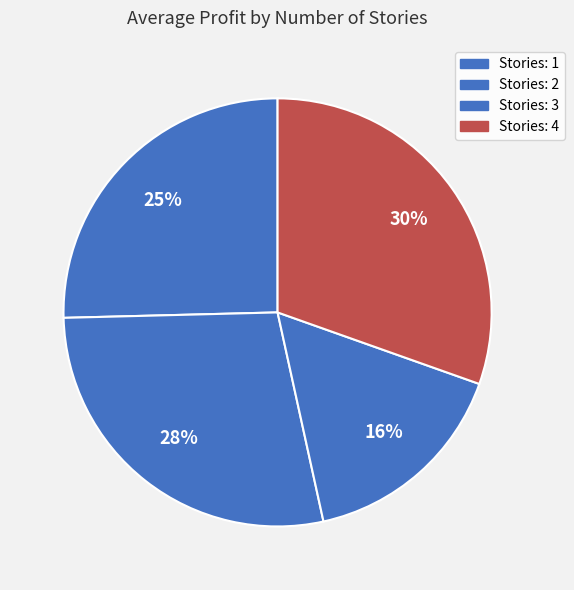

Count the number of slices in the pie.

4